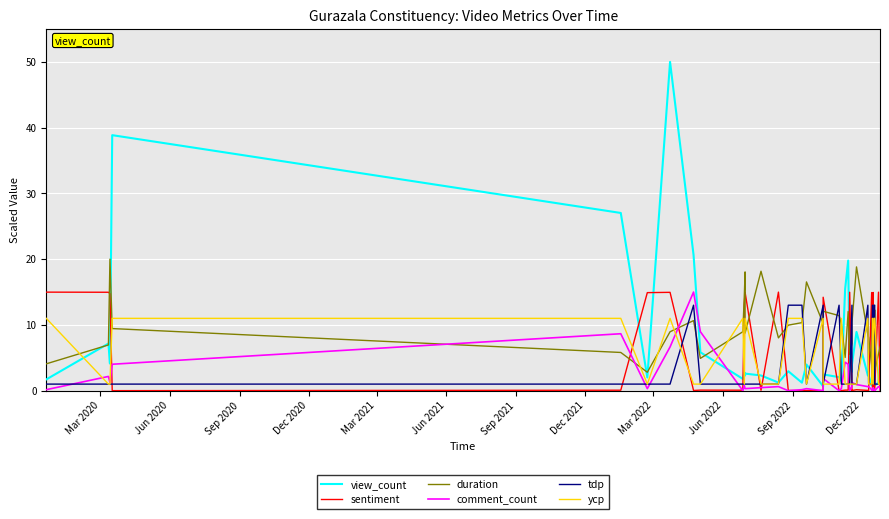

How many times do view_count and comment_count cross each other?

2